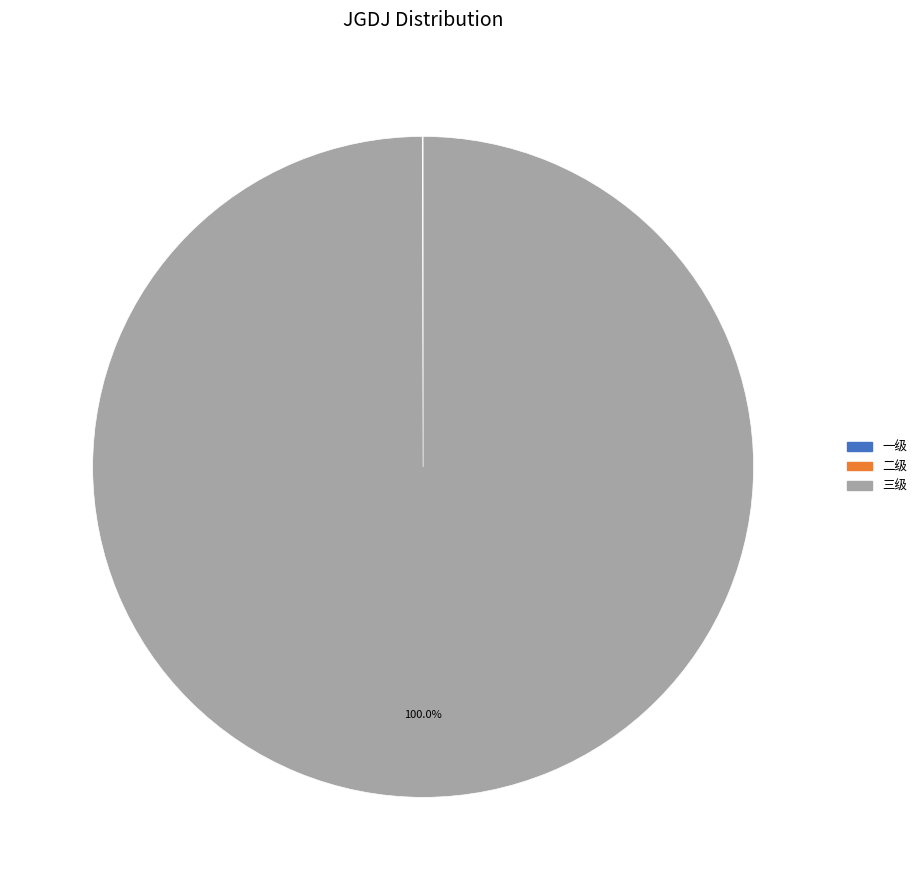

True or false: 三级 accounts for 100% of the total.

True